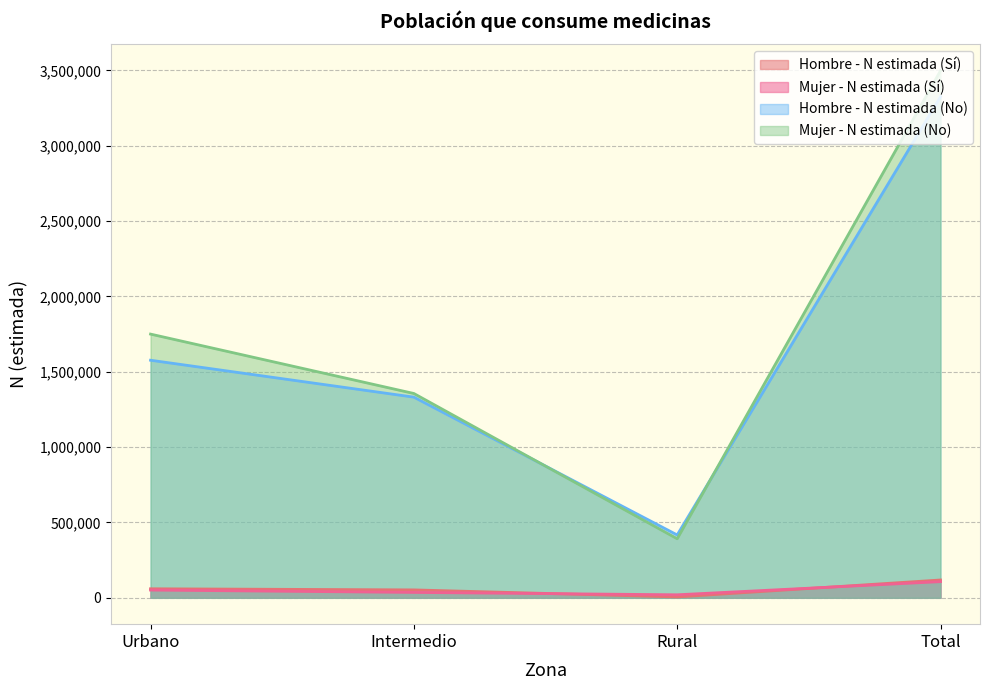

What is the spread (max minus min) of values at Intermedio?

1319889